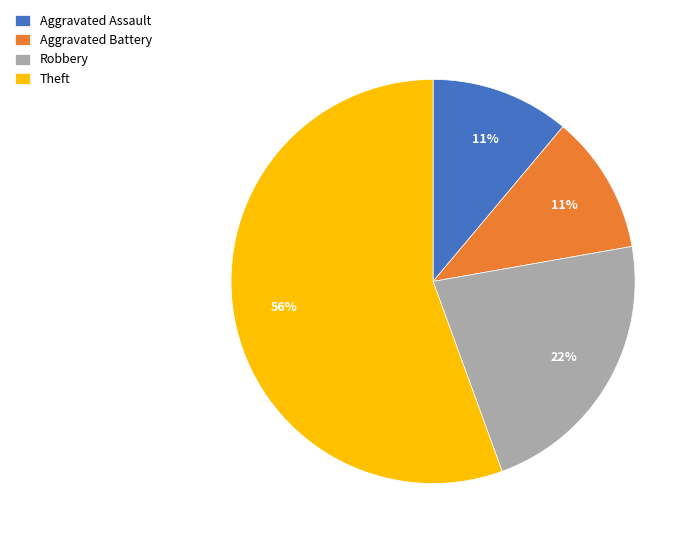

Count the number of slices in the pie.

4